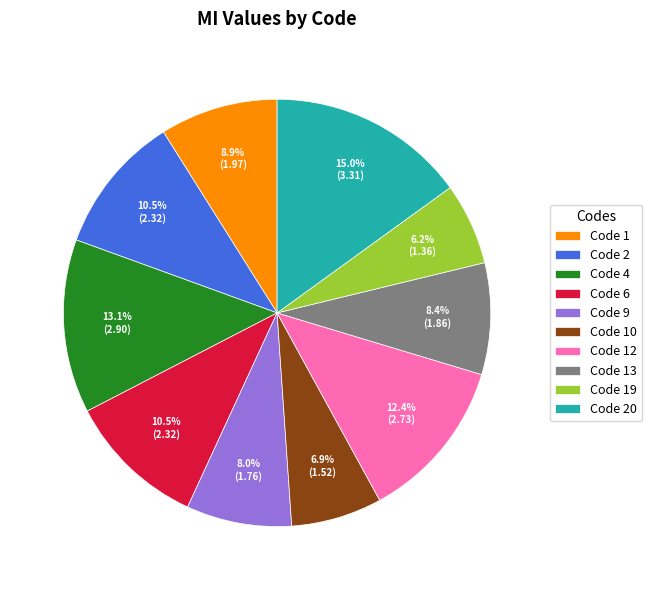

Approximately how many times larger is the value at Code 9 compared to Code 19?

1.3